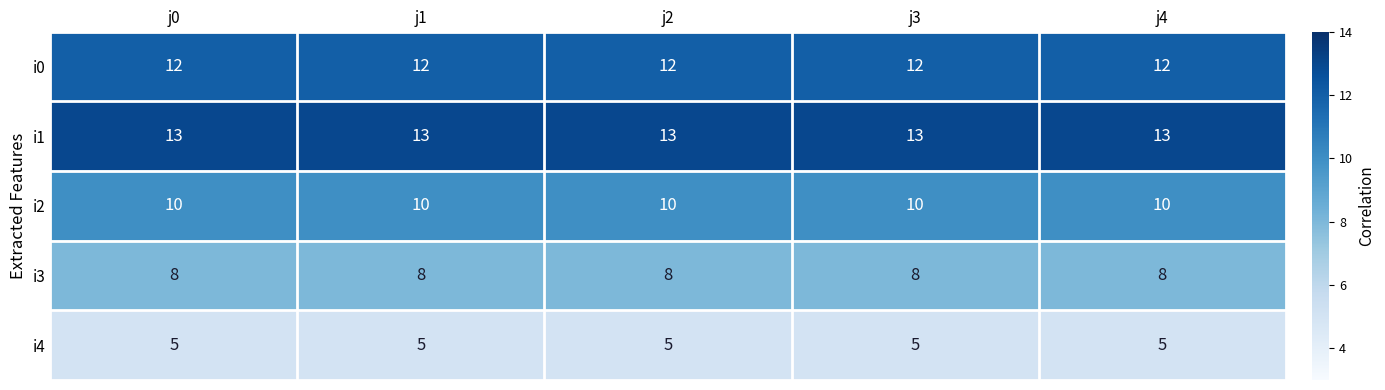

What is the sum of the i0 values at j1 and j3?

24